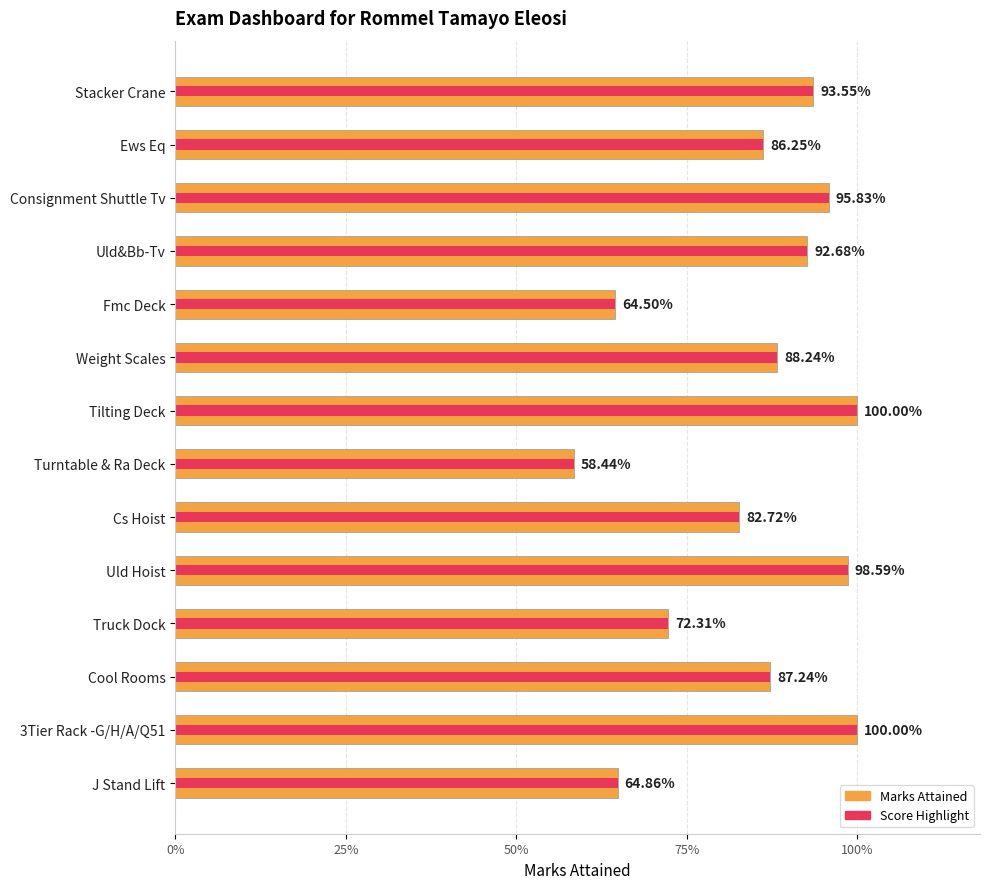

Read the Marks Attained value at Weight Scales.

0.9